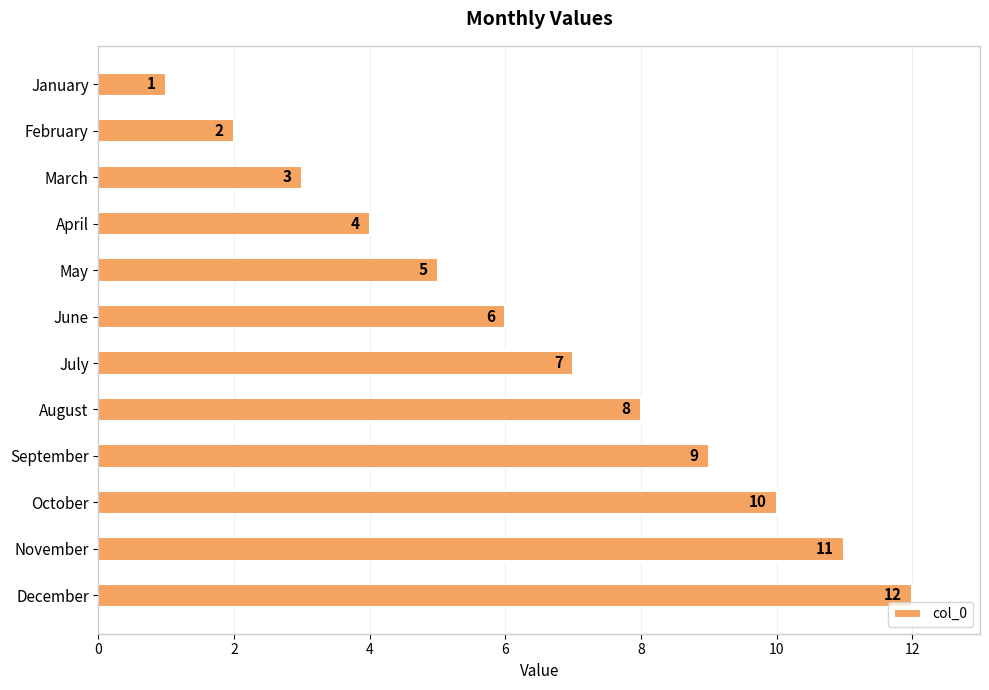

What is the minimum value shown in the chart?

1